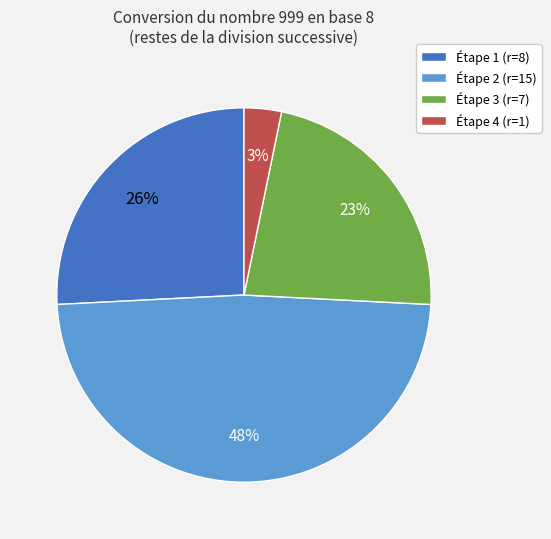

Which slice is the smallest?

Étape 4 (r=1)